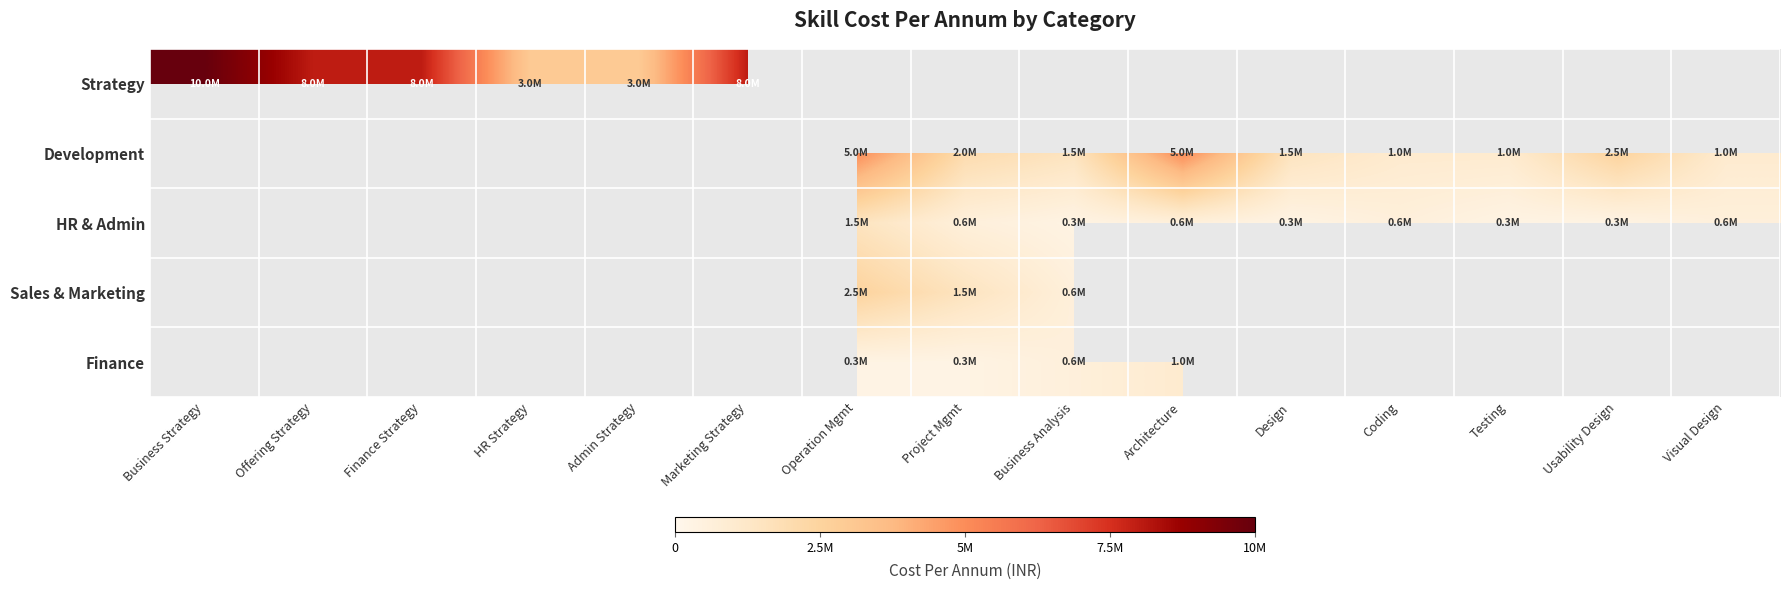

At which category does the chart reach its peak across all series?

Business Strategy